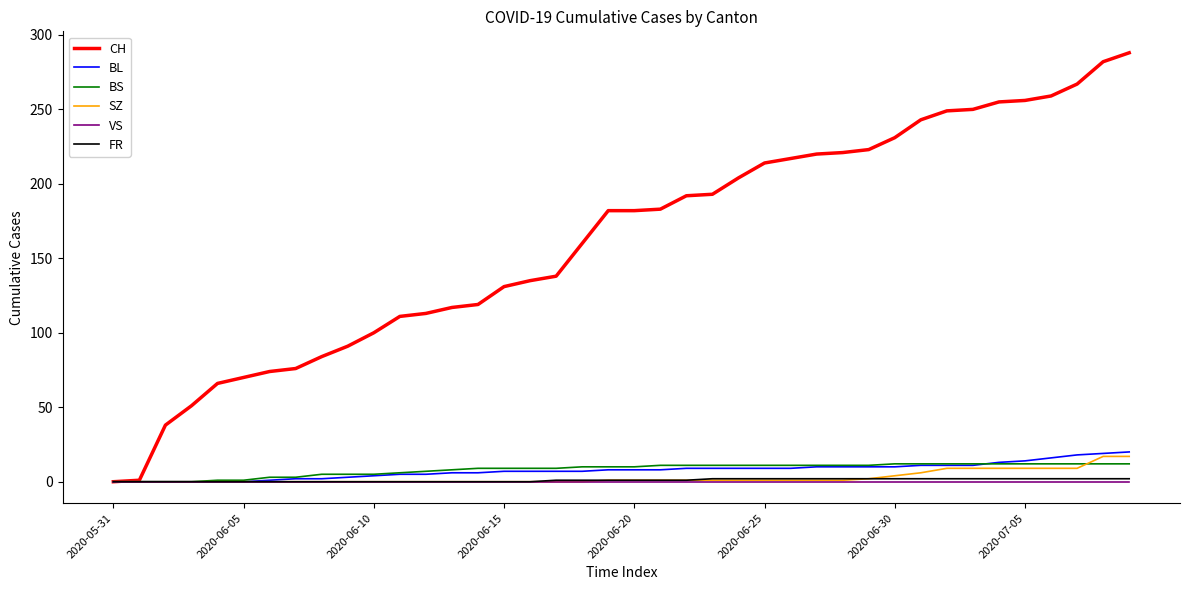

Which series has the largest total across all categories?

CH